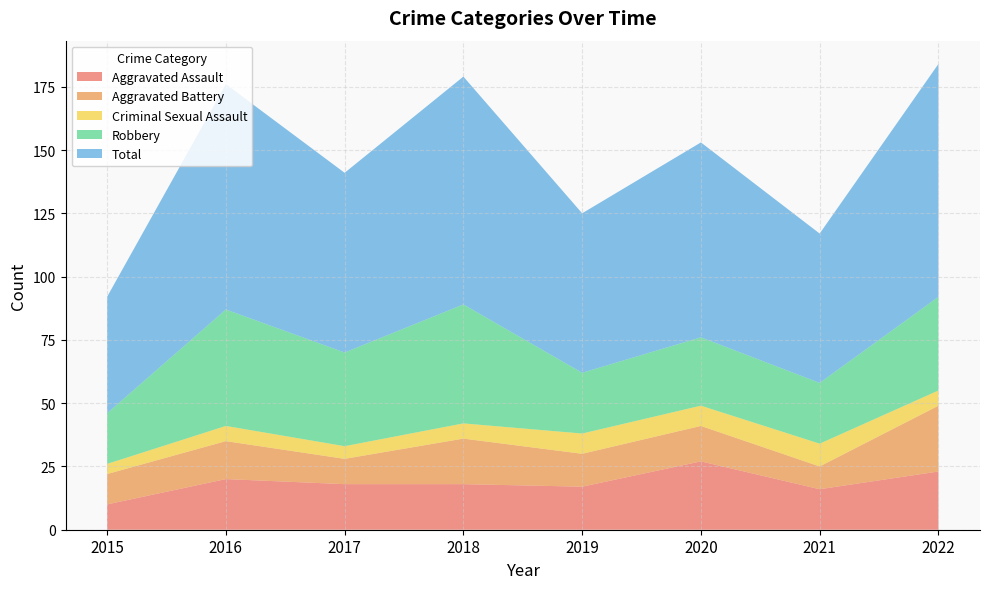

Reading right to left, what are all the values shown in this chart?

Aggravated Assault: 23	16	27	17	18	18	20	10
Aggravated Battery: 26	9	14	13	18	10	15	12
Criminal Sexual Assault: 6	9	8	8	6	5	6	4
Robbery: 37	24	27	24	47	37	46	20
Total: 92	59	77	63	90	71	89	46